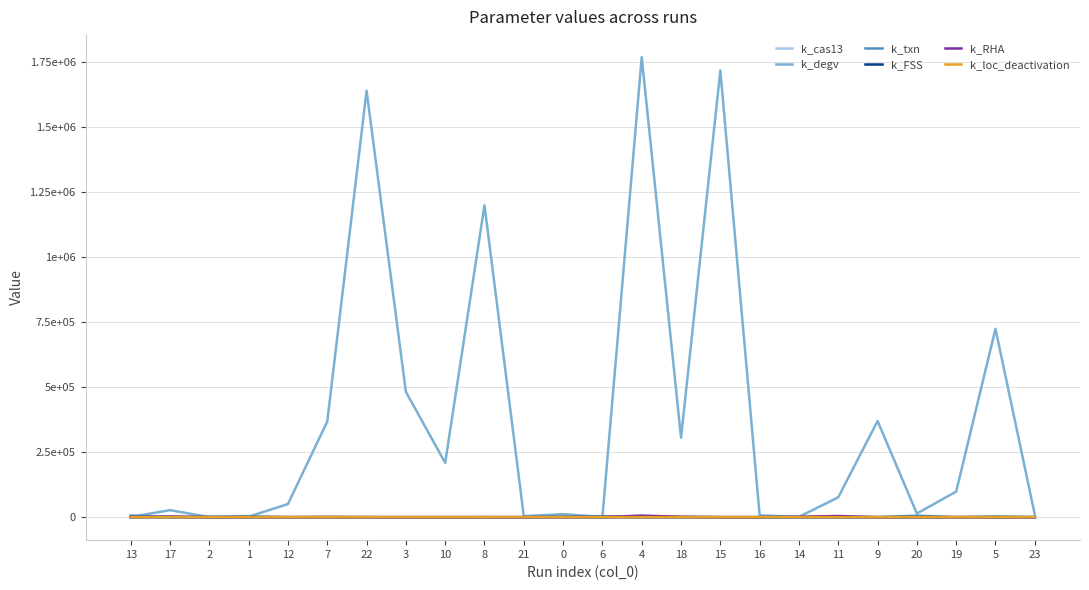

How many interior local valleys does the k_degv series have?

7